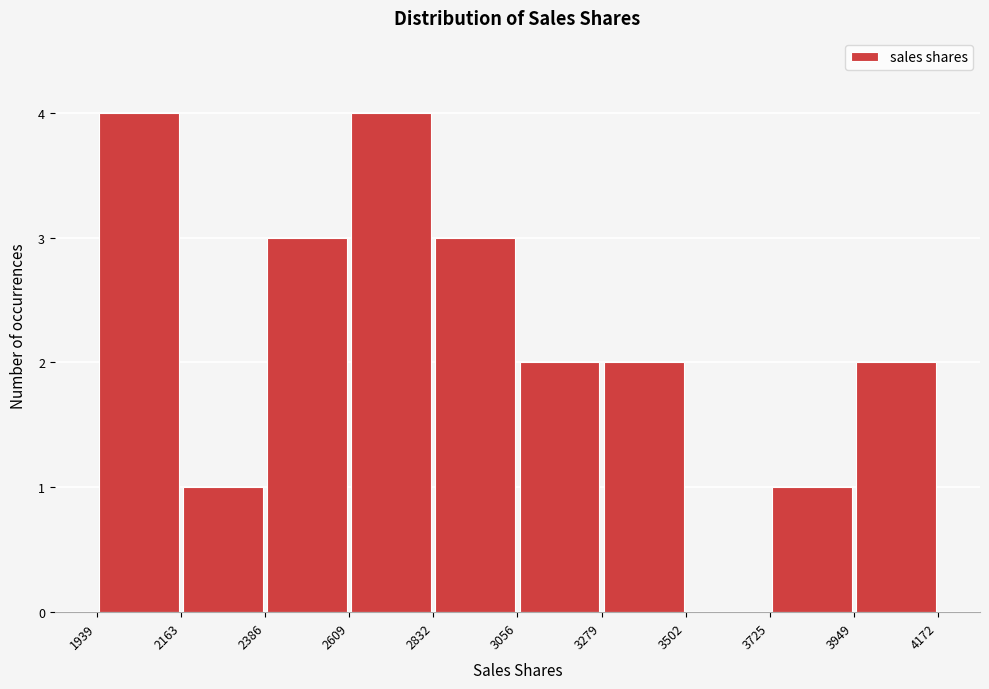

Reading left to right, list every bar in this chart as the range it spans on the x-axis followed by its height. The values are not printed on the chart, so give them approximately, as read against the axis.

1939 to 2163: 4
2163 to 2386: 1
2386 to 2609: 3
2609 to 2832: 4
2832 to 3056: 3
3056 to 3279: 2
3279 to 3502: 2
3502 to 3725: 0
3725 to 3949: 1
3949 to 4172: 2